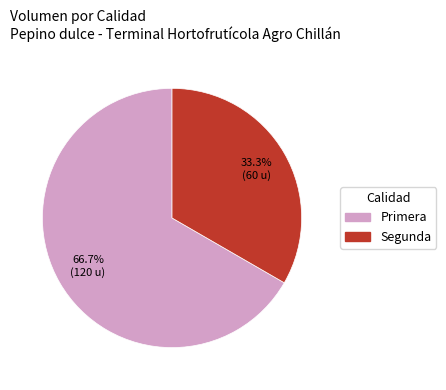

What percentage is NOT represented by Segunda?

66.7%